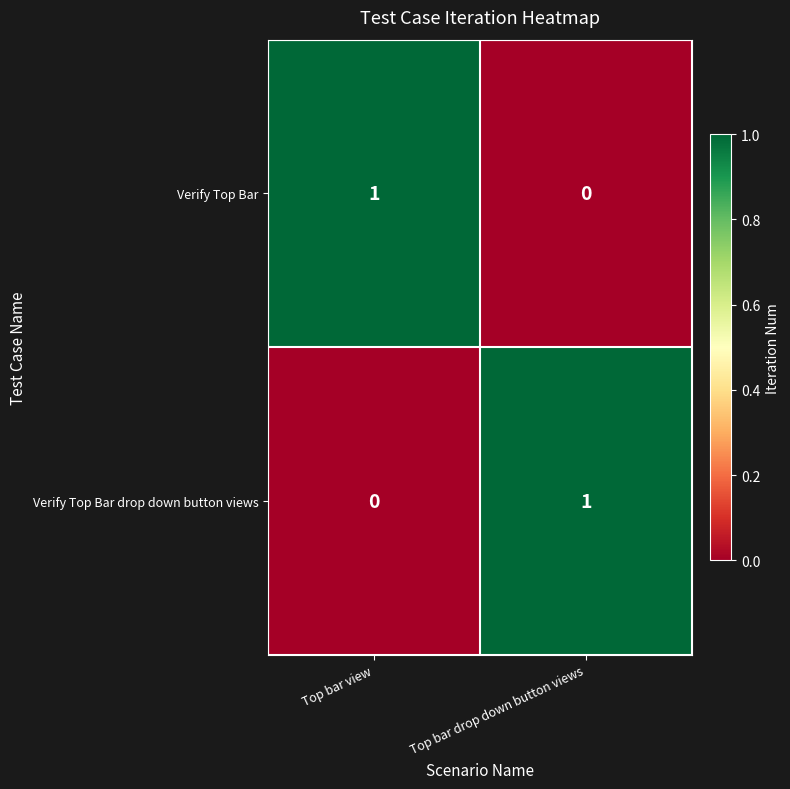

Is the value of Verify Top Bar drop down button views at Top bar drop down button views greater than the value of Verify Top Bar at Top bar drop down button views?

Yes